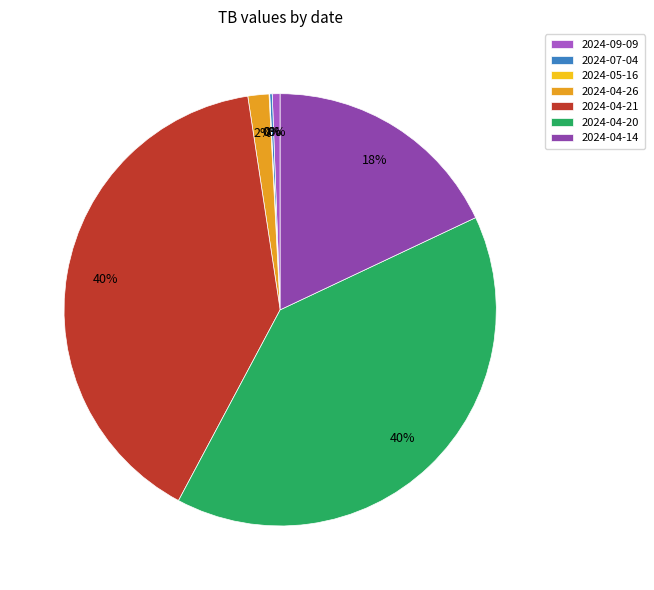

Which slice is the smallest?

2024-05-16